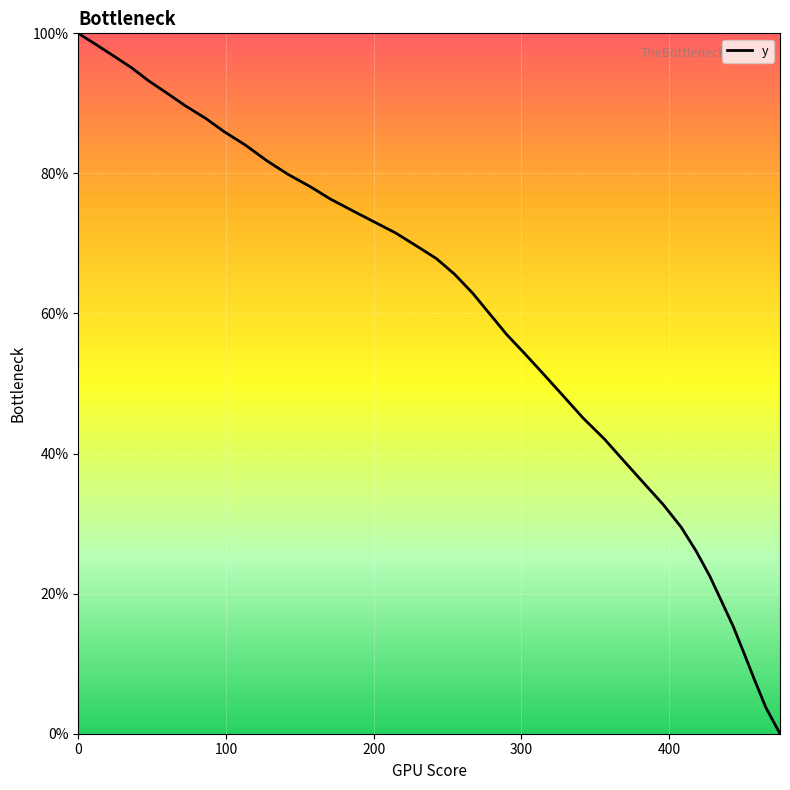

What is the difference between the maximum and minimum values?

100.0